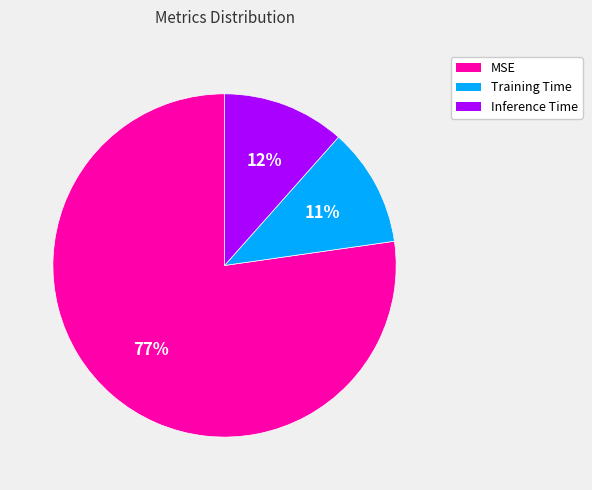

To the nearest percent, what is the difference between the largest and smallest slice percentages?

66%